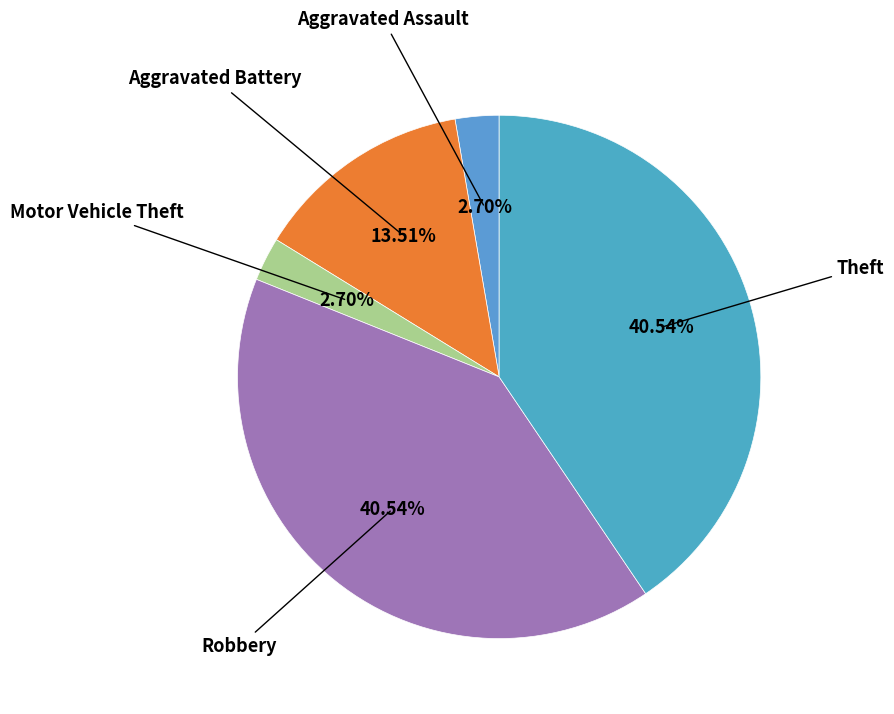

Count the number of slices in the pie.

5